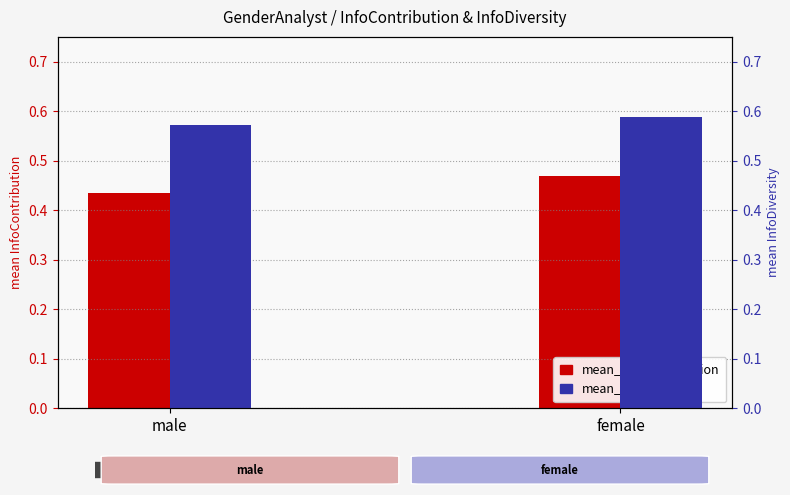

What is the maximum value shown in the chart?

0.6